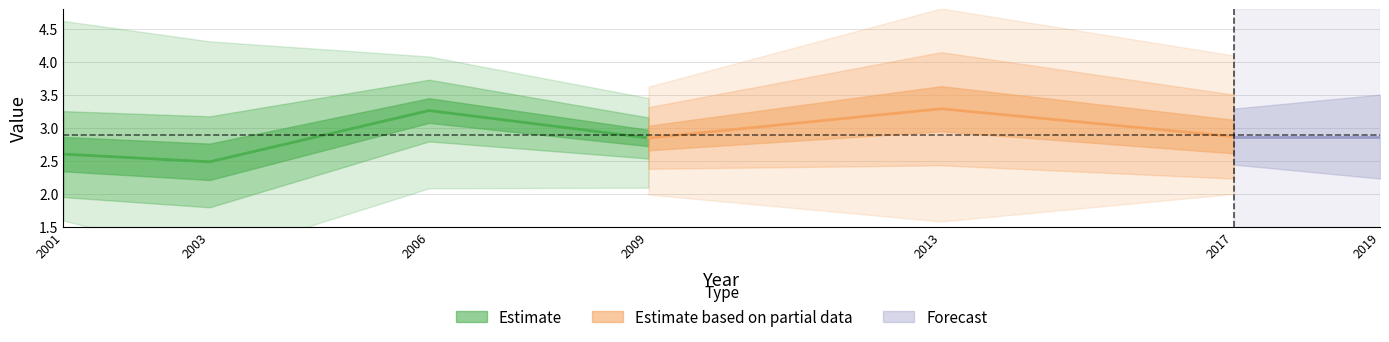

What is the difference between the maximum and minimum values in the 2013 series?

2.9